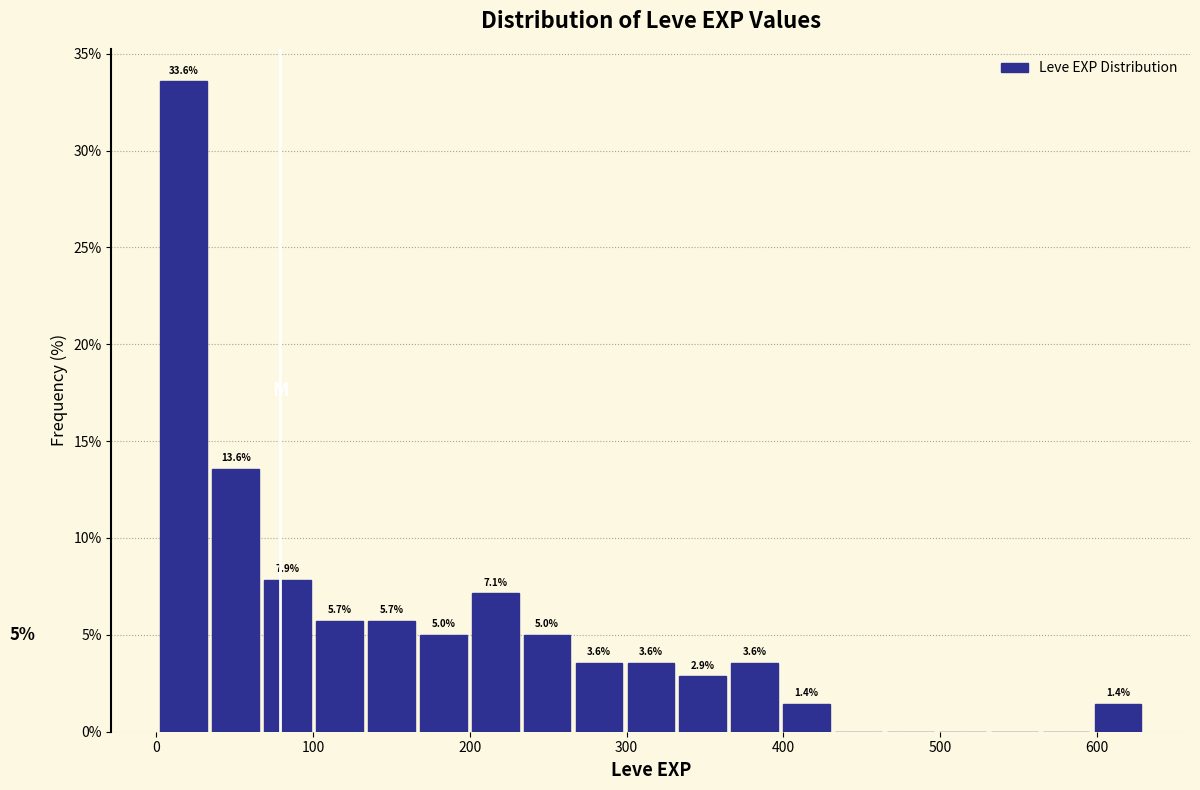

Read against the x-axis, roughly where is the centre of the tallest bar?

20